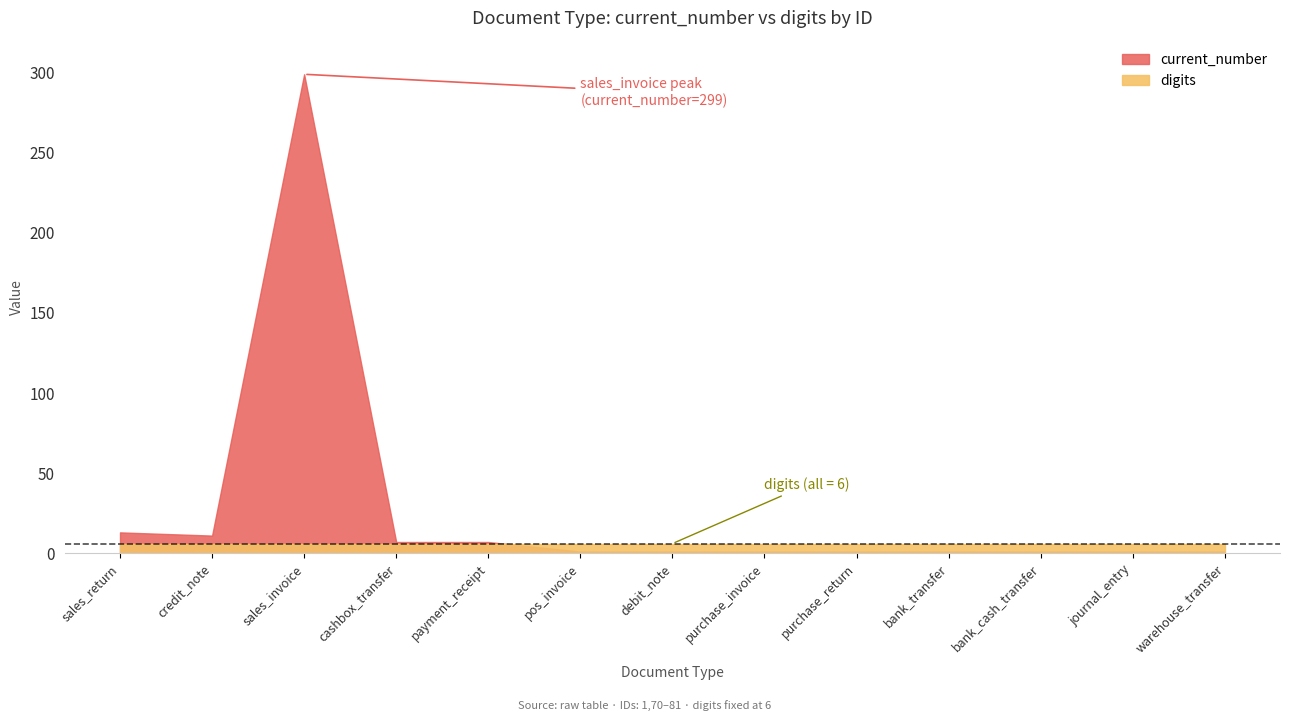

The current_number series shows 1 at 76. True or false?

True